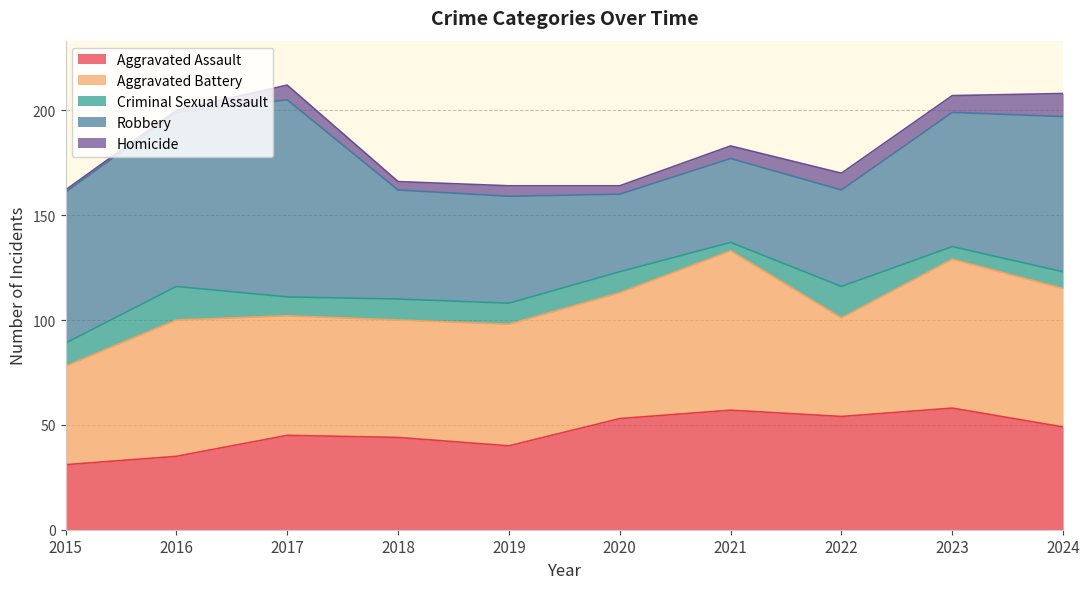

What are all the series names shown in the legend?

Aggravated Assault, Aggravated Battery, Criminal Sexual Assault, Robbery, Homicide